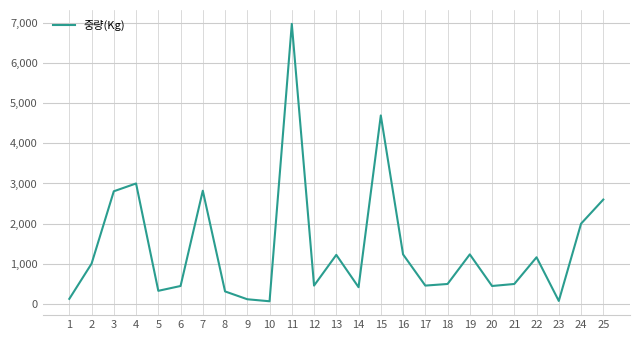

The value at 24 is 2000. True or false?

True